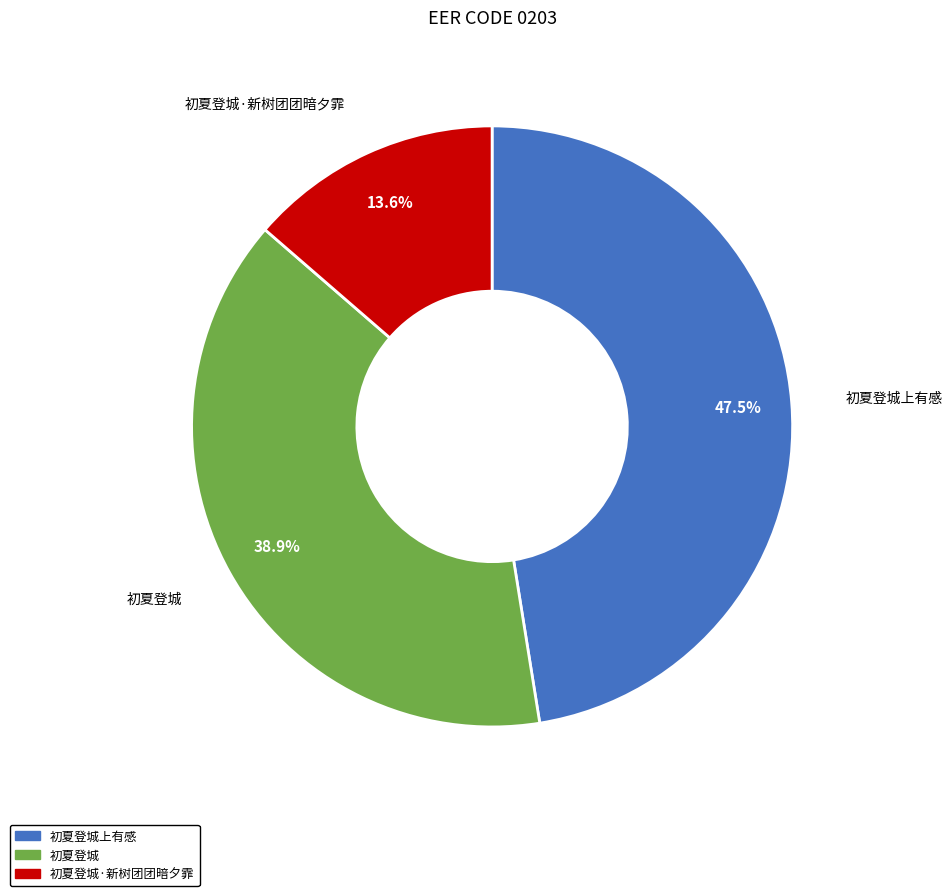

Is there any slice that represents more than half of the pie?

No